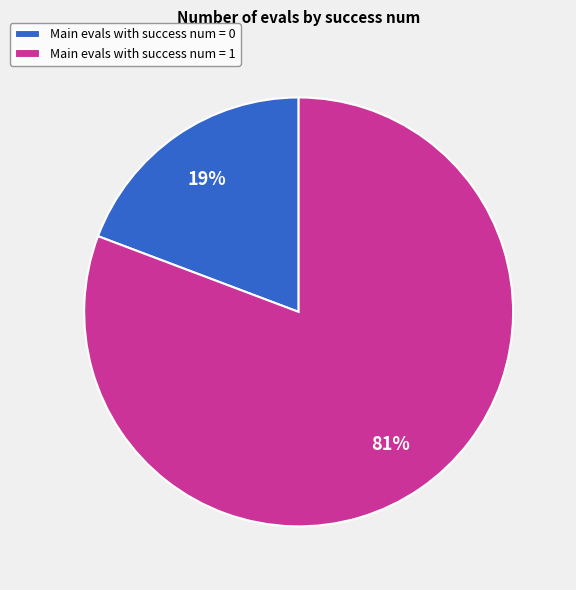

The Main evals with success num = 0 slice represents 5% of the pie. True or false?

False